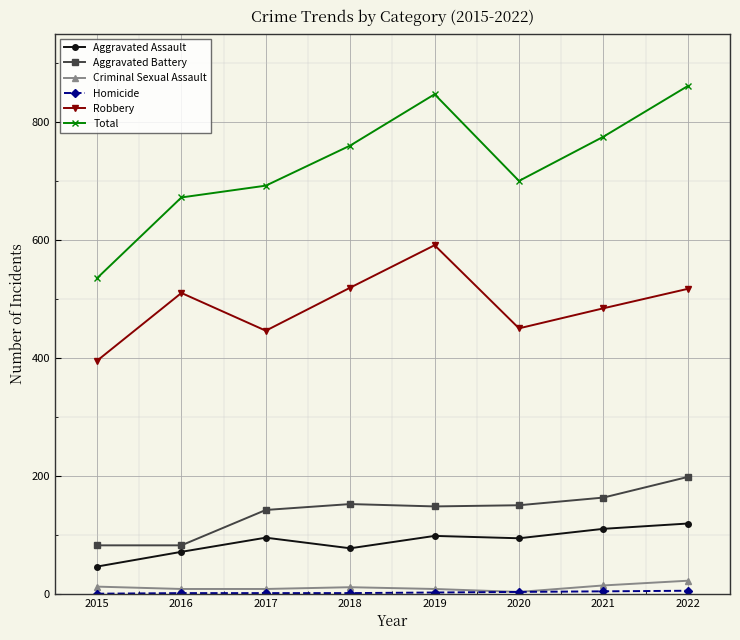

True or false: Aggravated Battery and Robbery cross at least once.

False